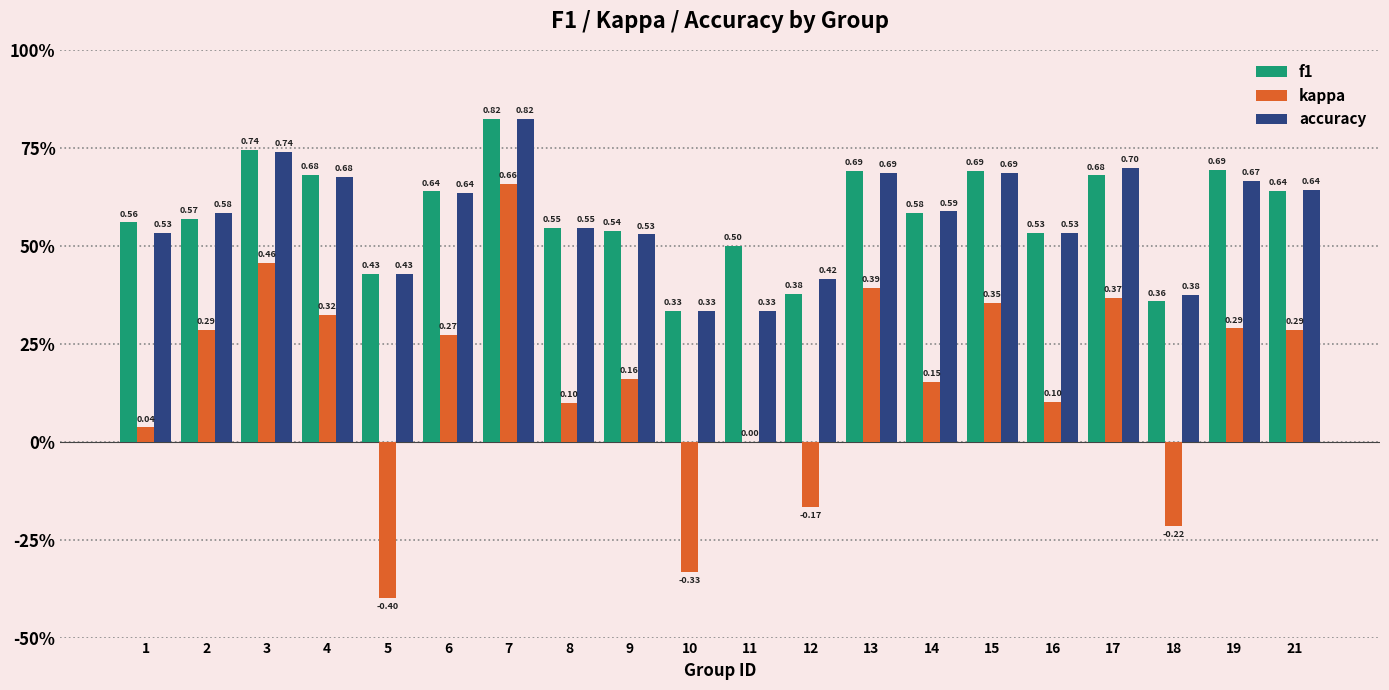

What are all the series names shown in the legend?

f1, kappa, accuracy